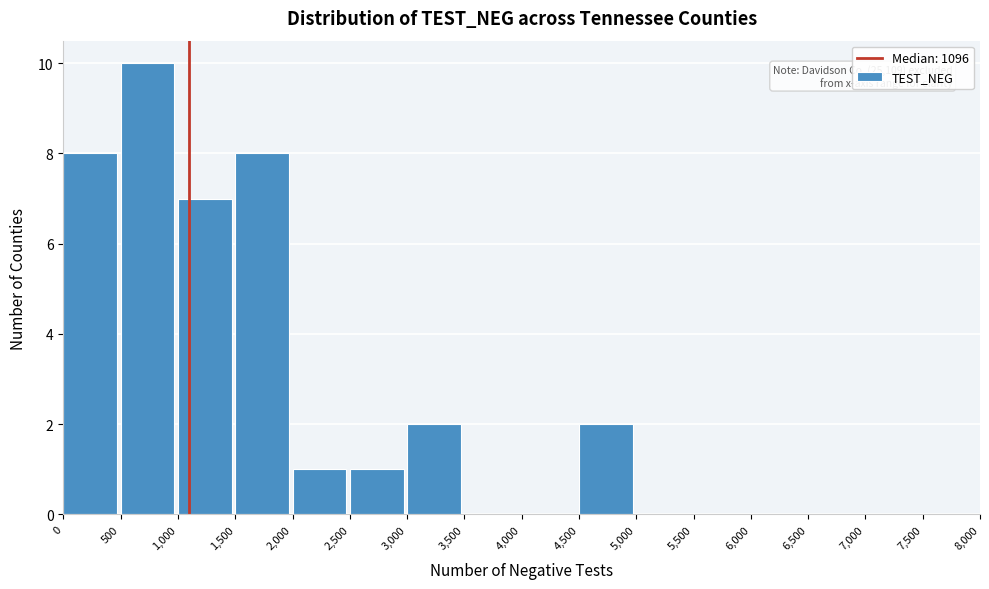

Which range on the x-axis has the tallest bar?

500 to 1,000